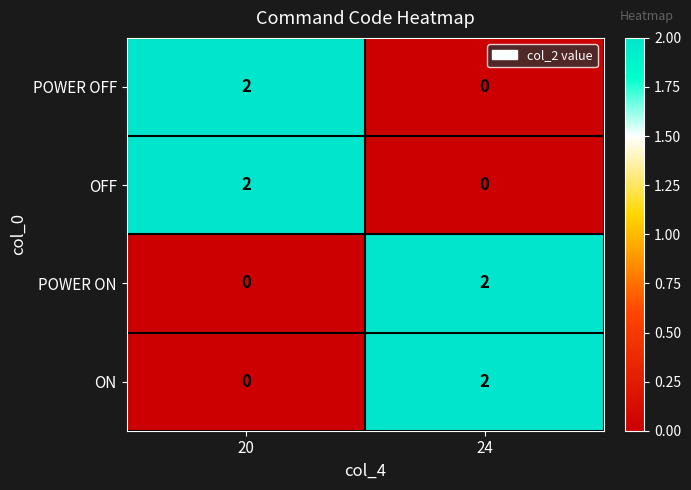

Which category has the lowest value in the POWER OFF series?

24